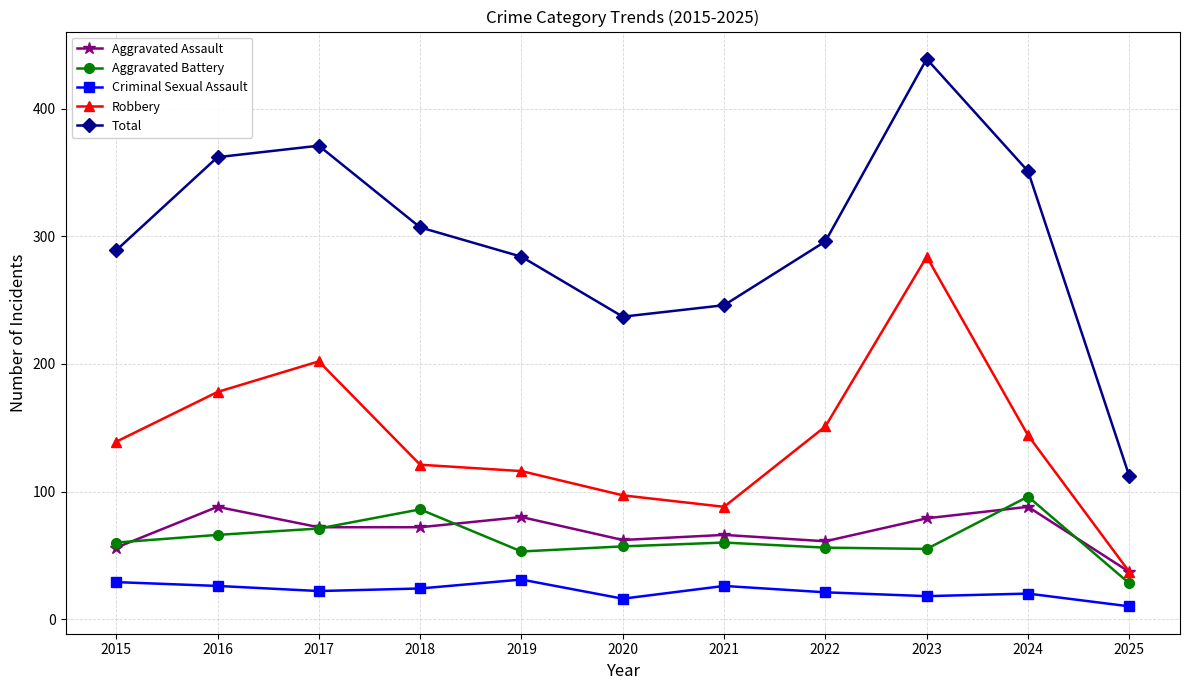

How many data points does each series have?

11